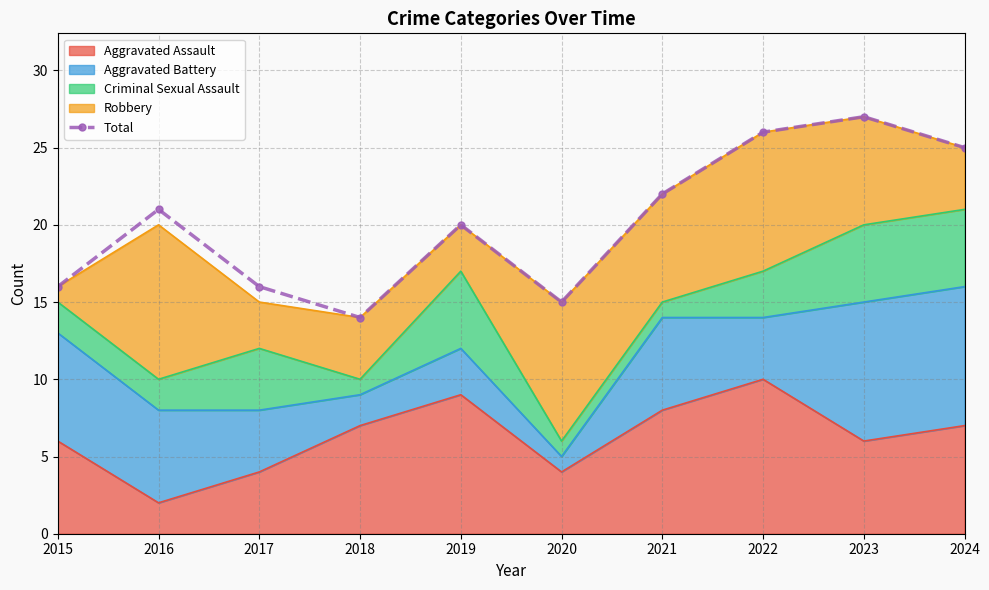

Rank the categories by value from lowest to highest.

2018, 2020, 2015, 2017, 2019, 2016, 2021, 2024, 2022, 2023